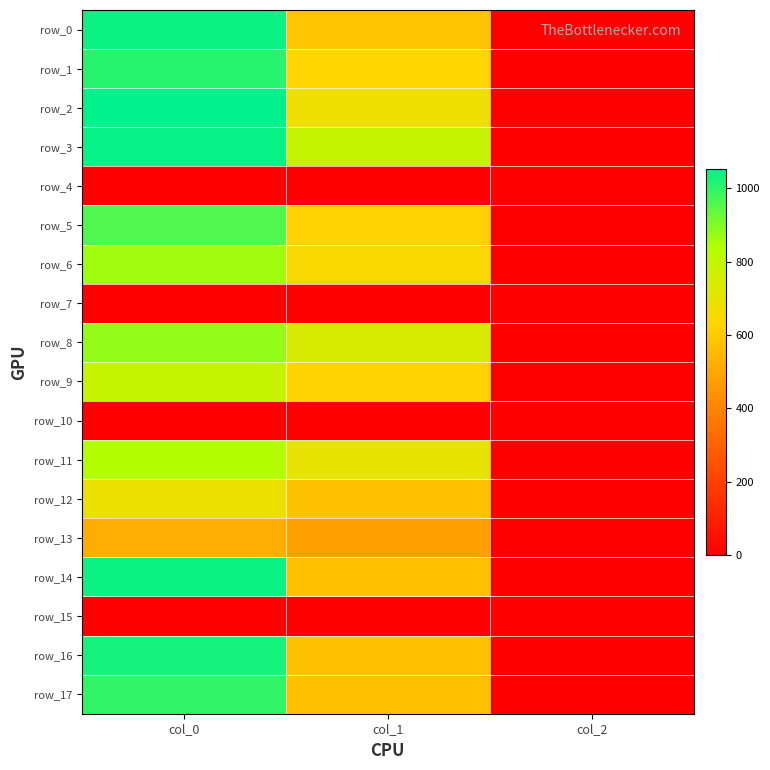

How many values in the row_11 series exceed 698?

2